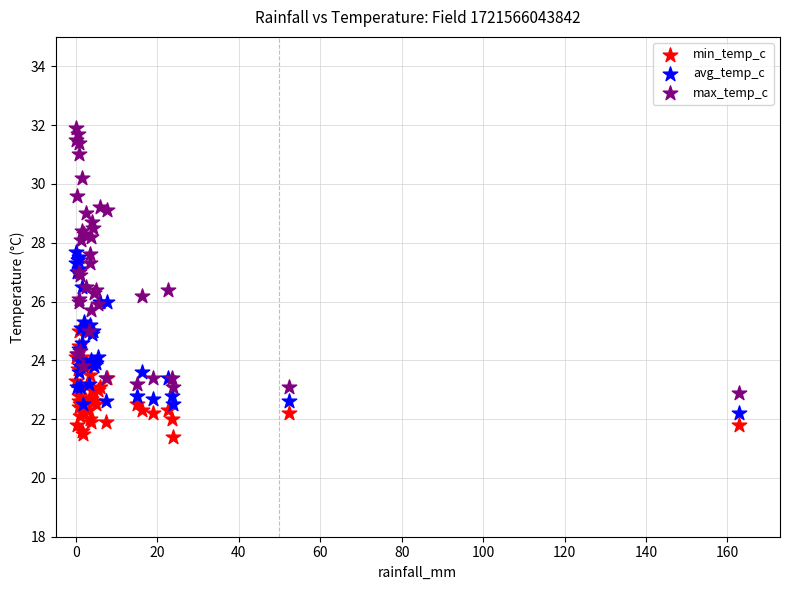

Which series reaches the minimum Y coordinate?

min_temp_c